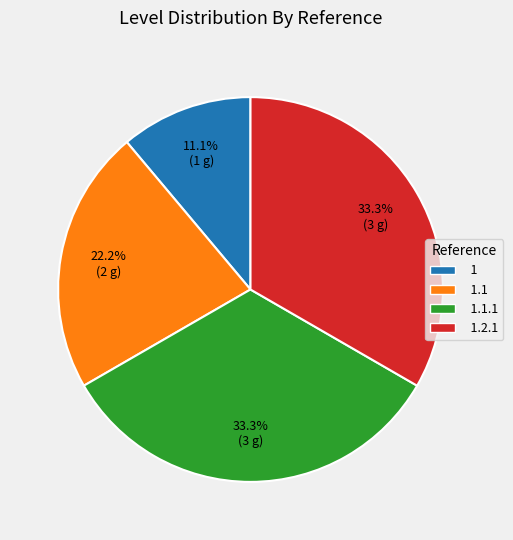

Is there a majority slice in this chart?

No